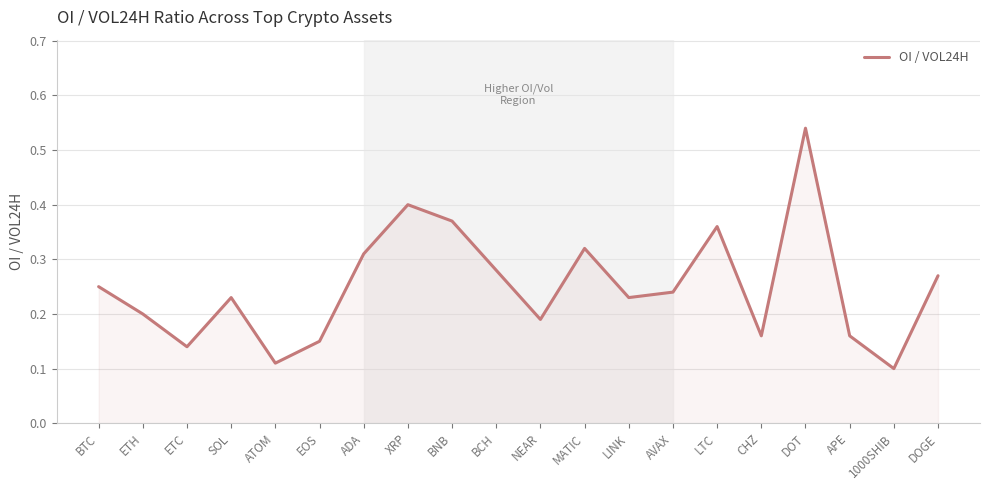

The chart shows a value of 0.4 at LTC. True or false?

True